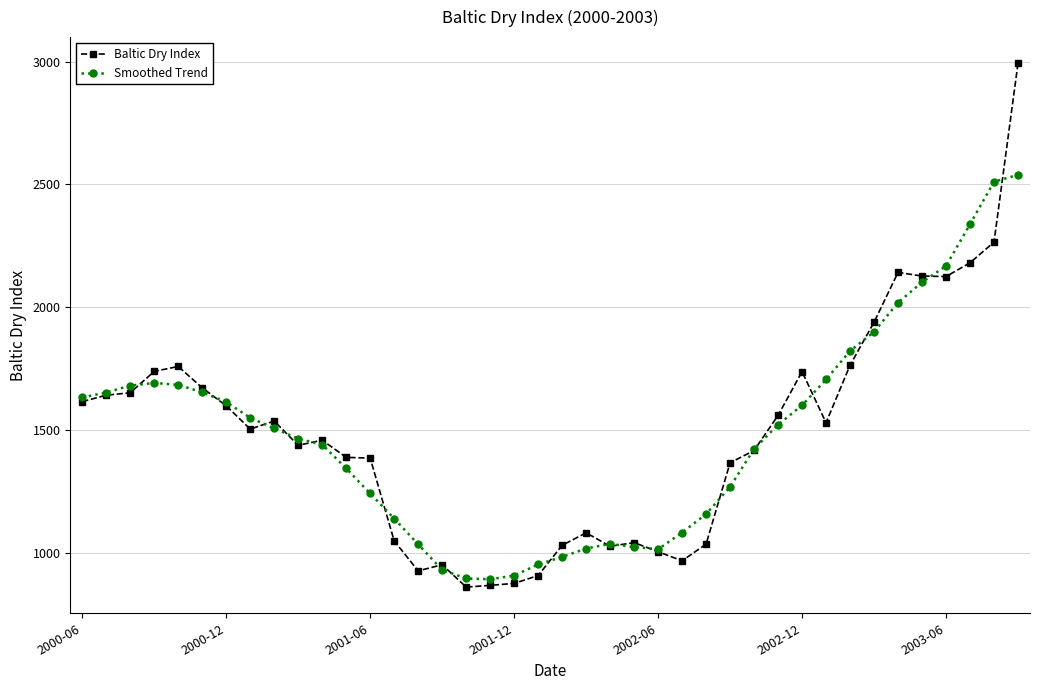

Rank the series by their maximum value, from highest to lowest.

Baltic Dry Index, Smoothed Trend